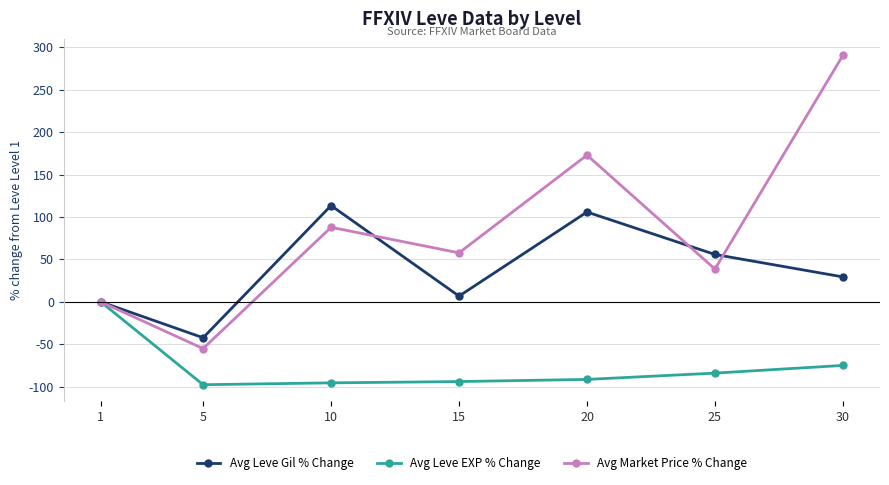

Count the number of data series in this chart.

3